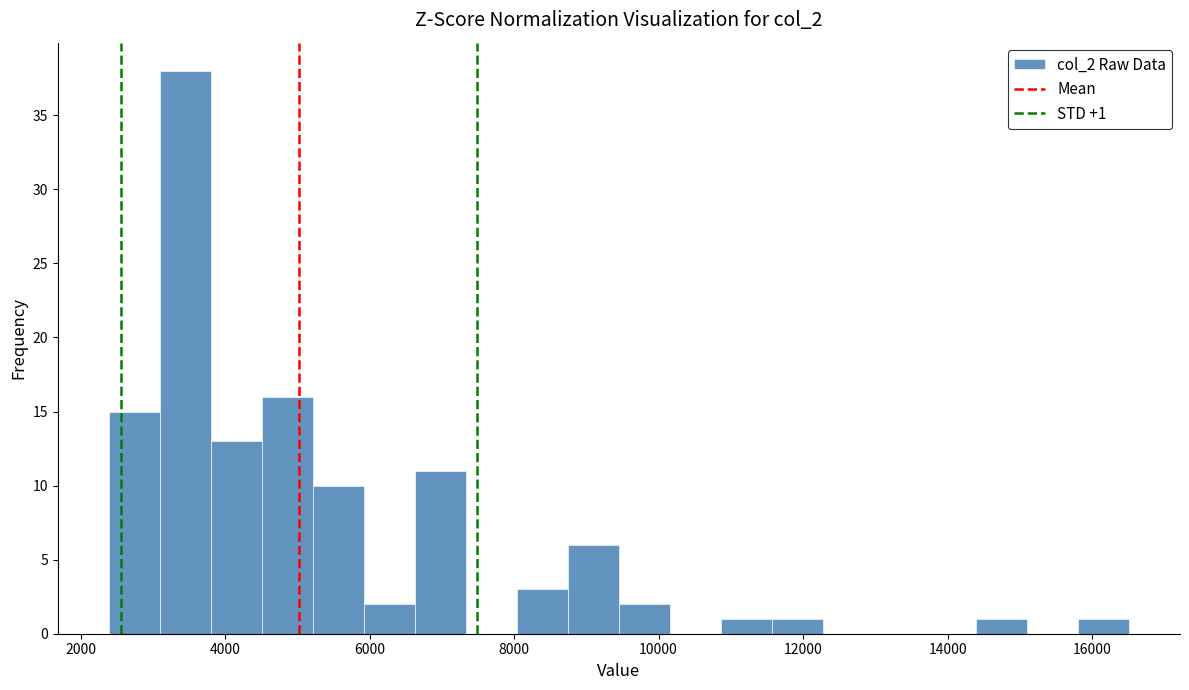

Read against the x-axis, roughly where is the centre of the tallest bar?

3400